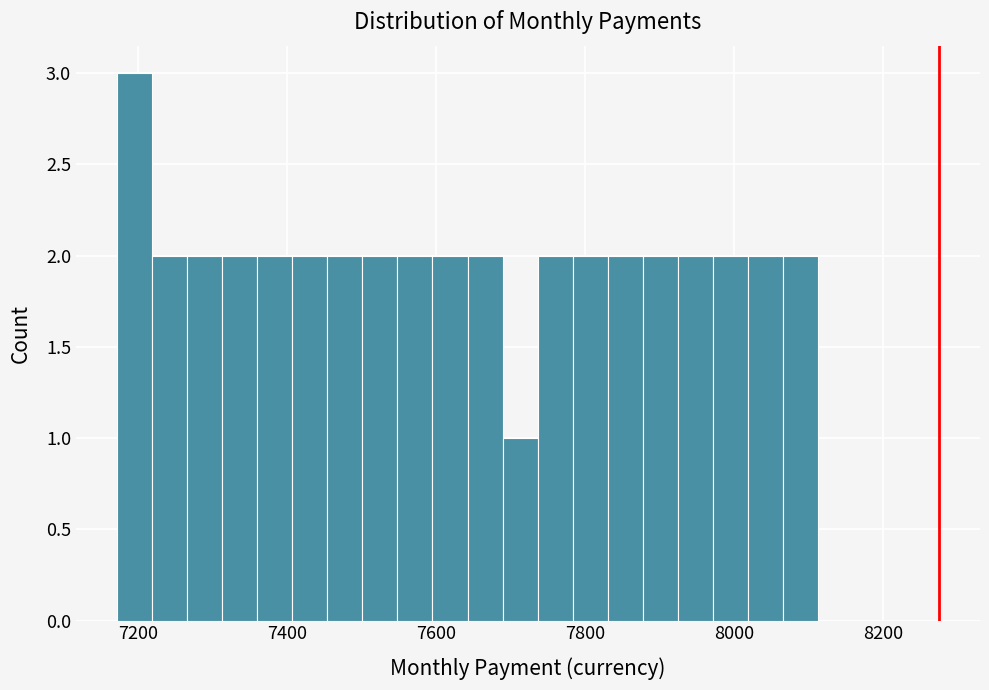

Read against the x-axis, roughly where is the centre of the tallest bar?

7200